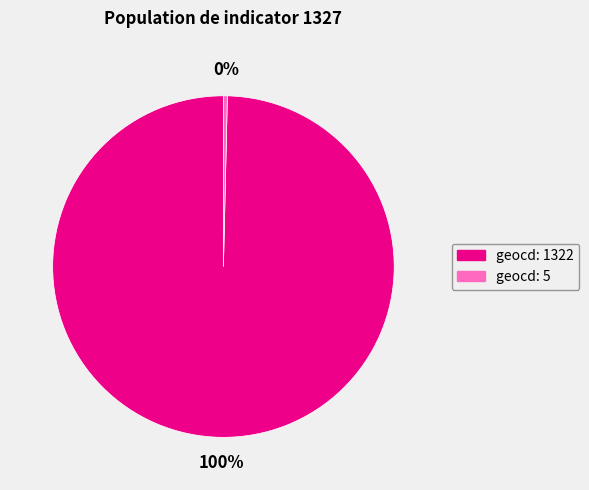

To the nearest percent, what is the average slice percentage?

50%